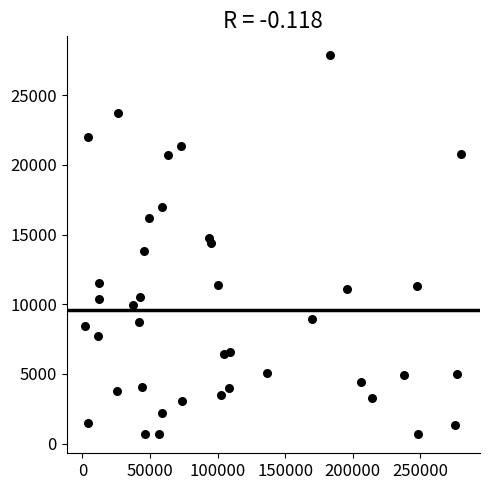

What is the range of X values (max minus min)?

278216